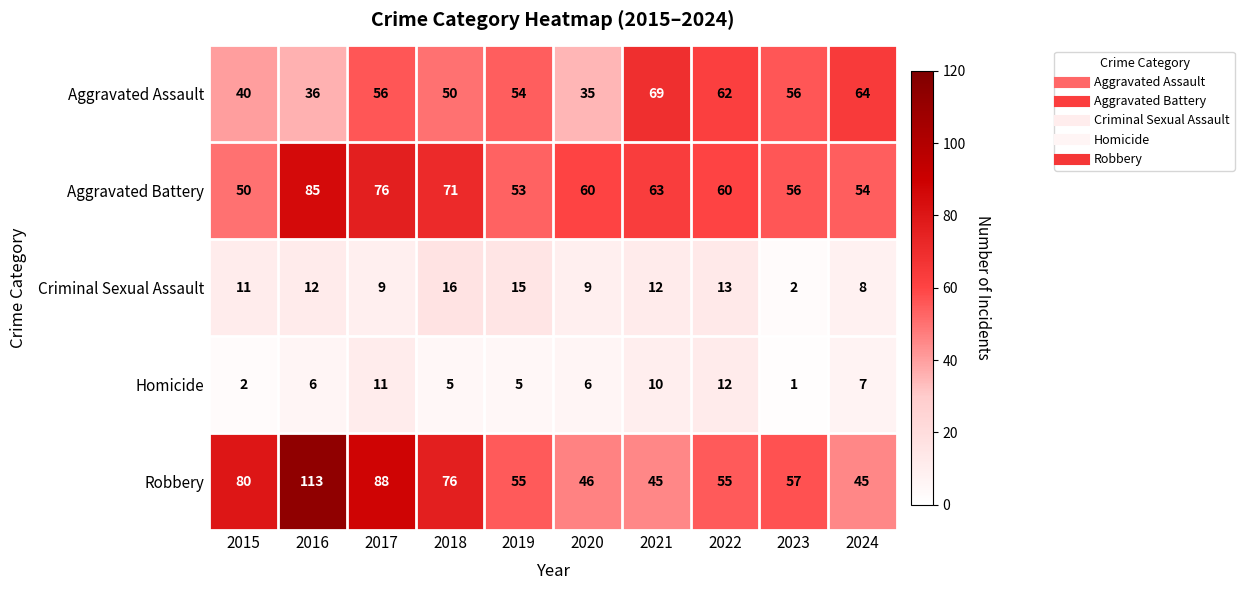

Is it true that Criminal Sexual Assault equals 16 at 2018?

True